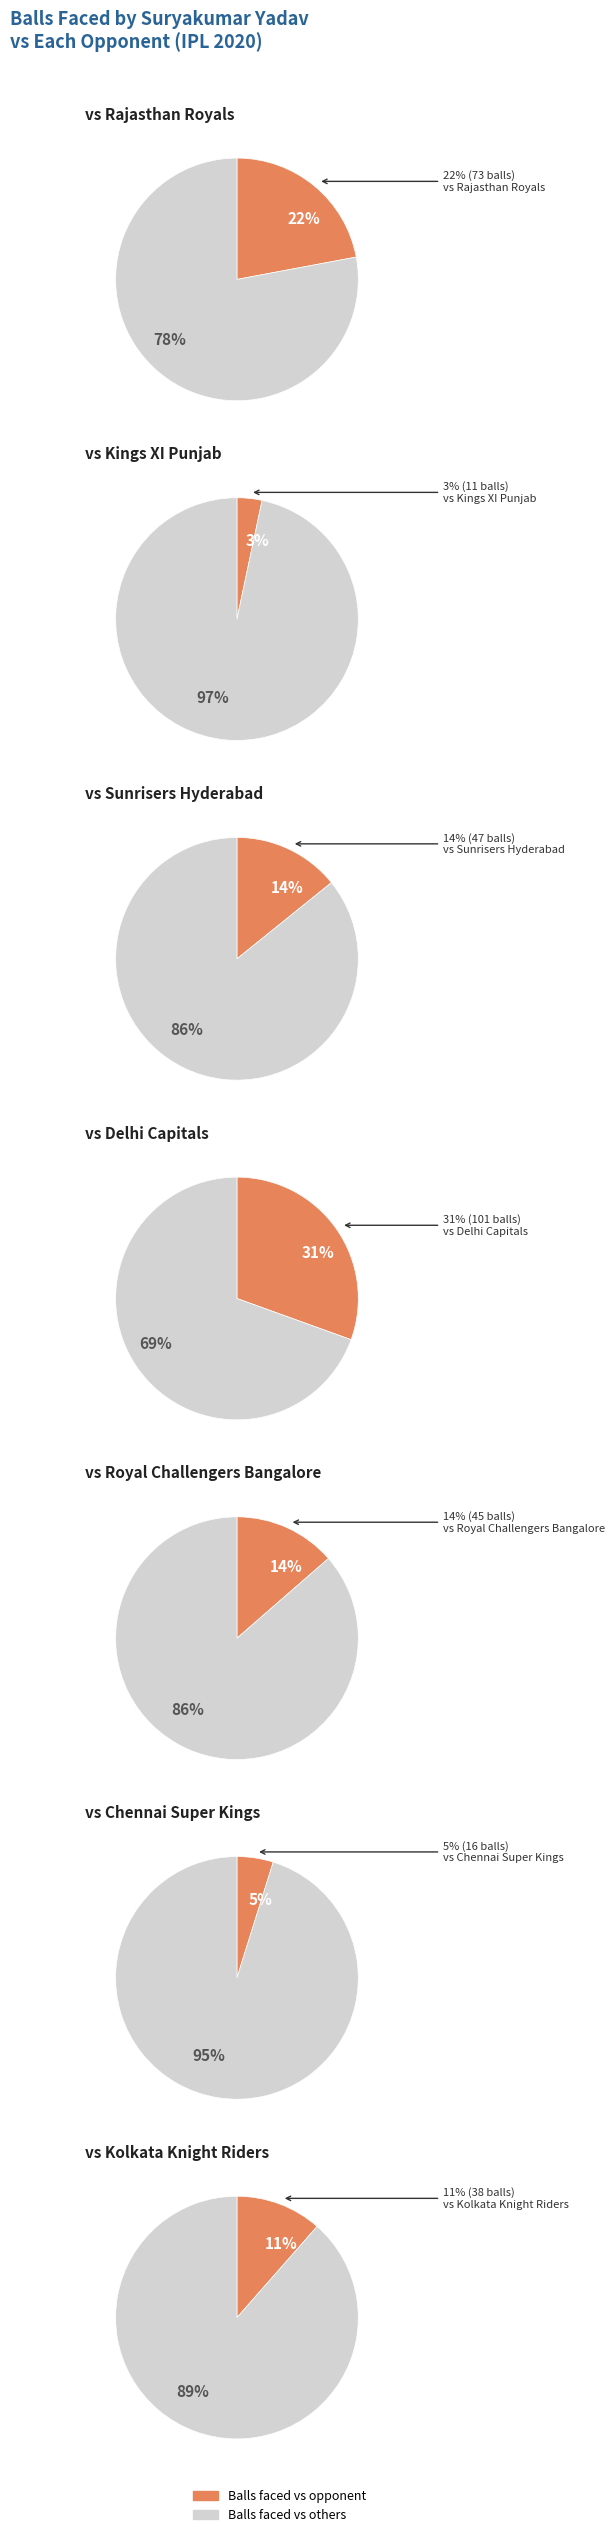

Is it true that Sunrisers Hyderabad is 26% of the pie?

False